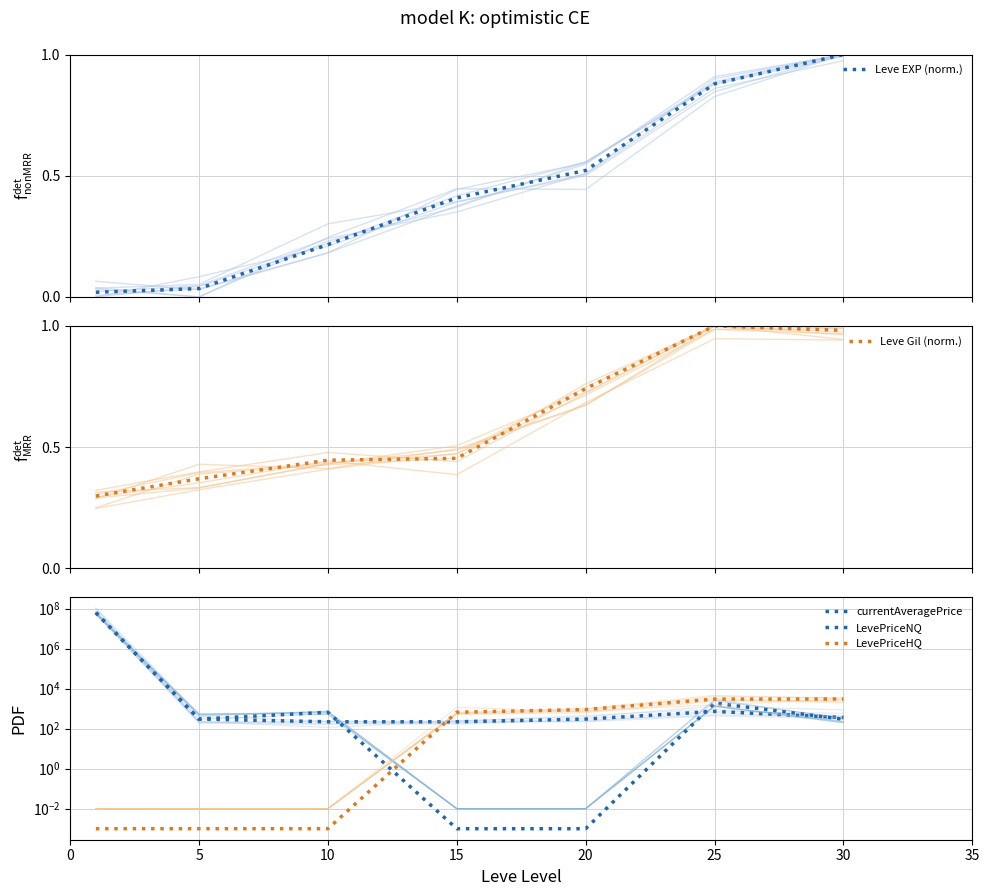

Does the chart display data point markers on the line(s)?

No